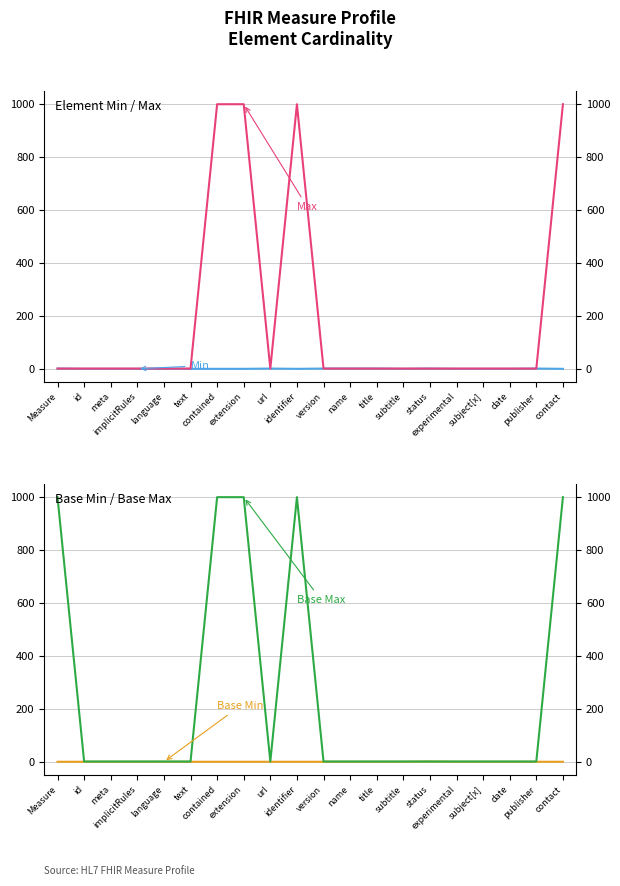

What position from the left is extension?

8